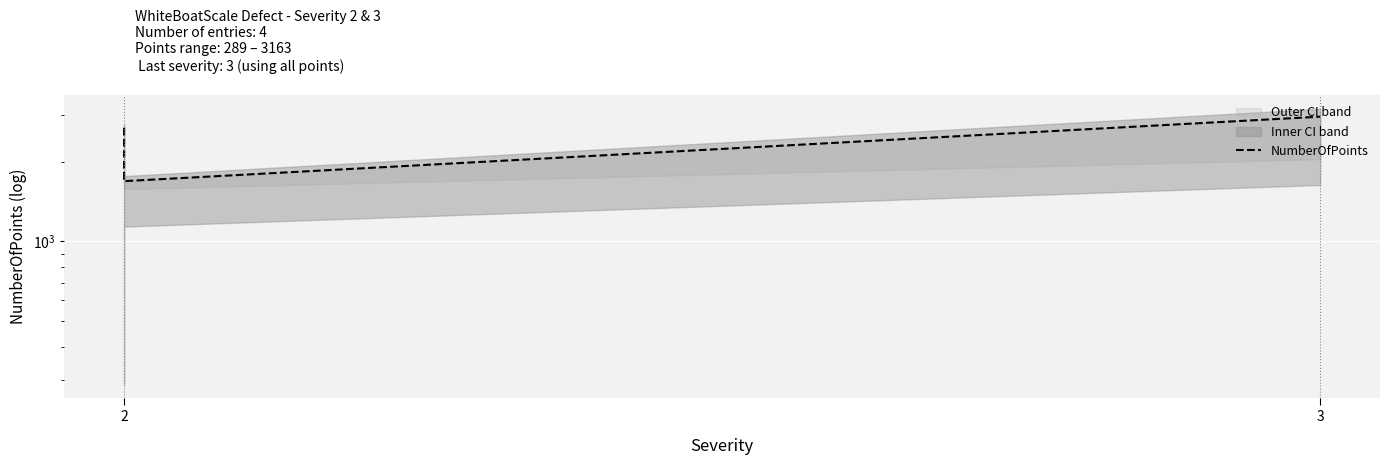

Rank the categories by value from highest to lowest.

3, 2, 2, 2